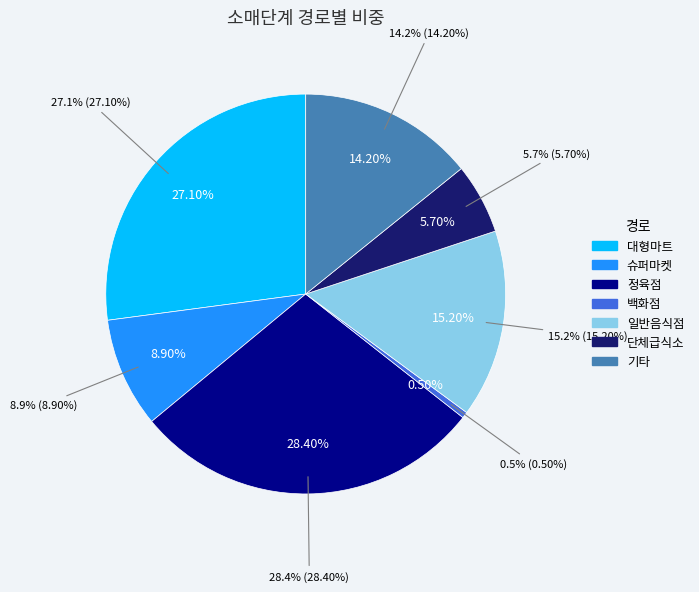

To the nearest percent, what is the combined percentage of 대형마트 and 기타?

41%